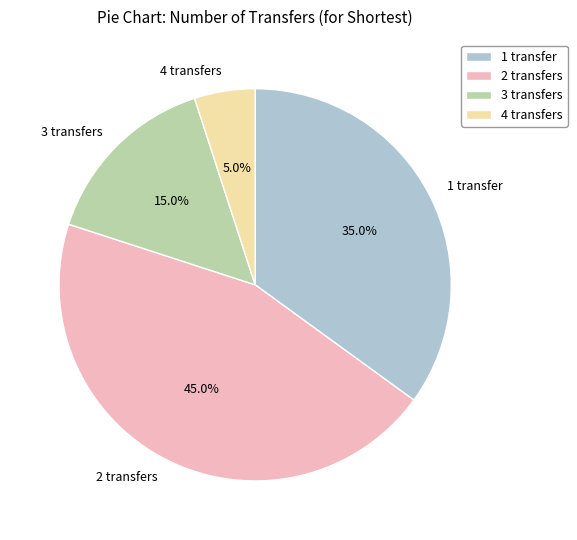

How many slices are in this pie chart?

4